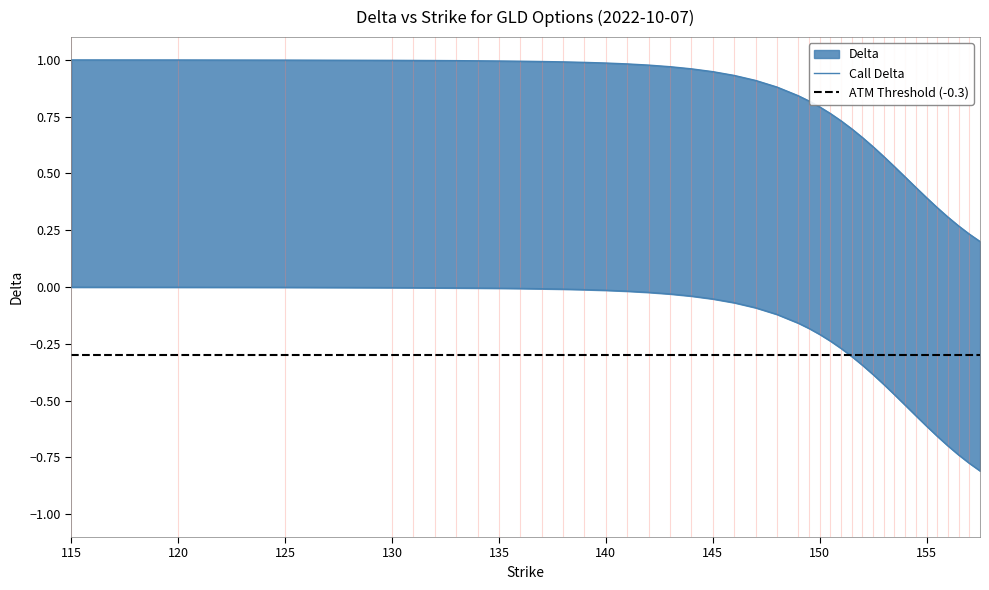

What is the sum of the put_delta values at 153 and 156.5?

-1.2